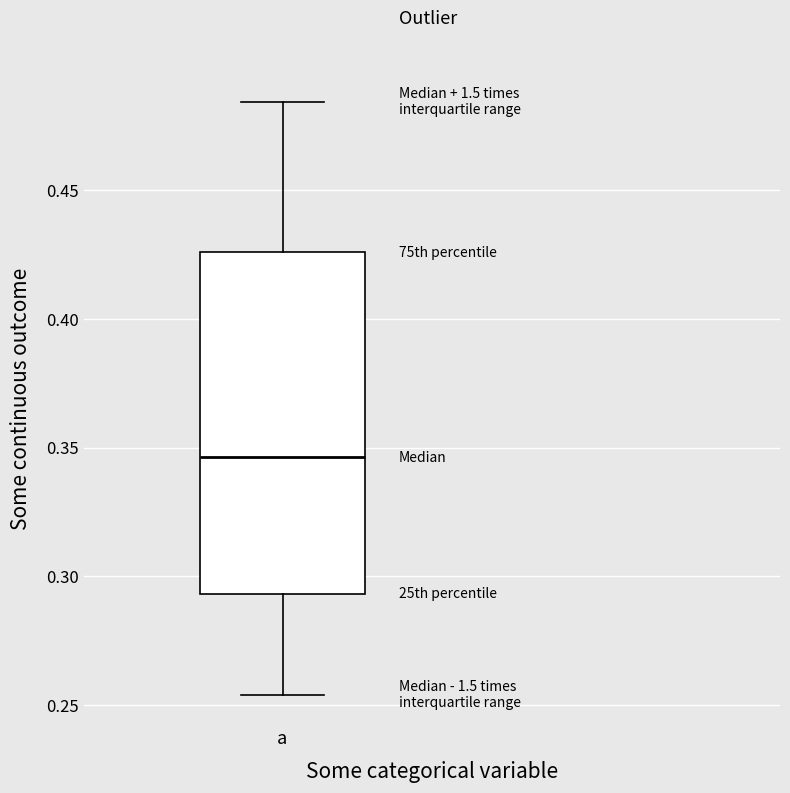

Read this box plot against the y-axis: the position of the median line, the range covered by the box, and the ends of both whiskers. The values are not printed on the chart, so give them approximately, as read against the axis.

median 0.345, box 0.295 to 0.425, whiskers 0.255 to 0.485